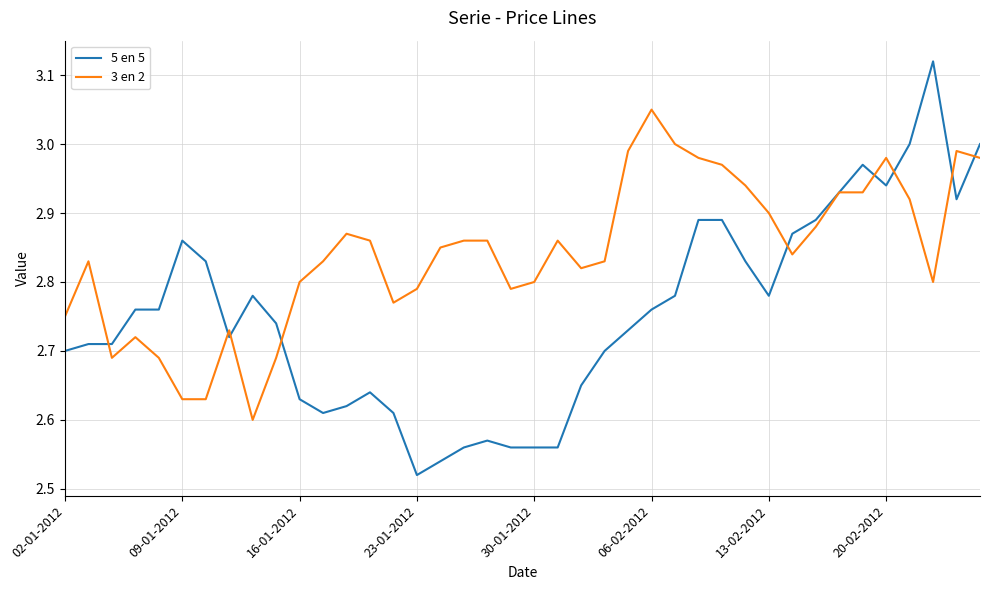

How many lines are shown in the chart?

2